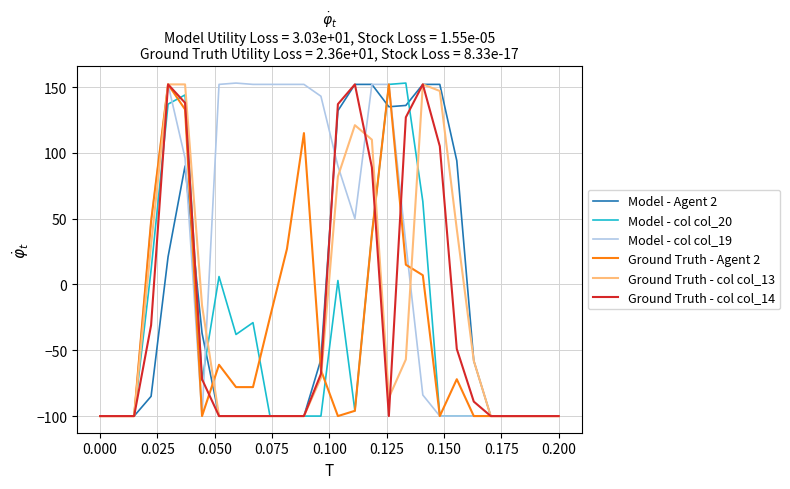

What is the maximum value shown in the chart?

153